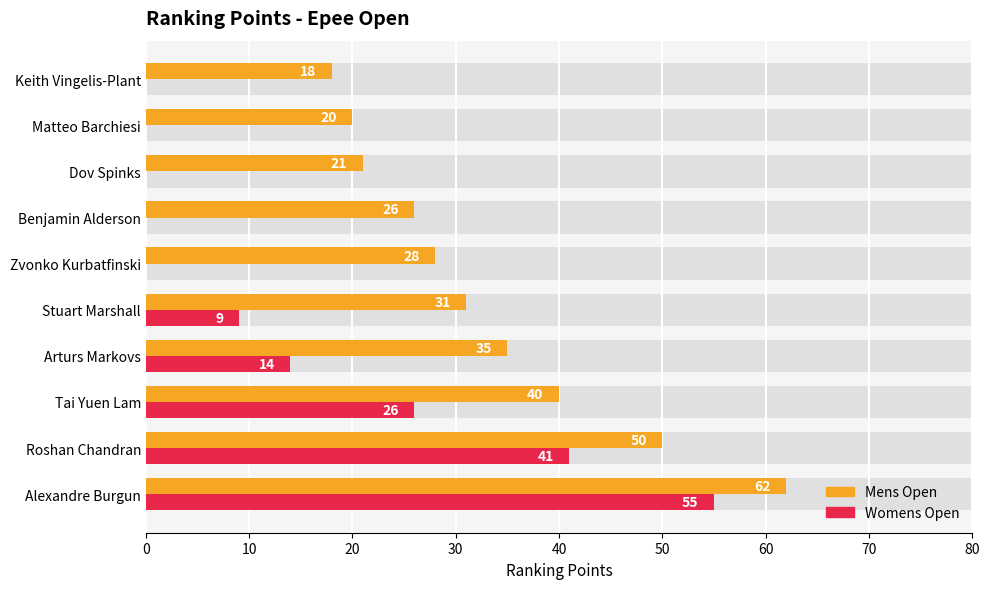

Count the number of data series in this chart.

2